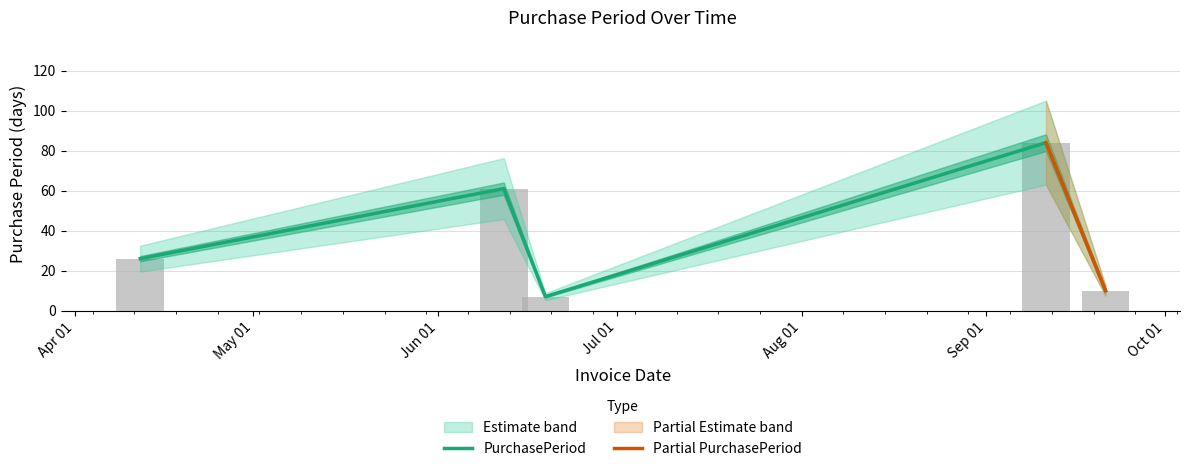

Are the bars horizontal?

No